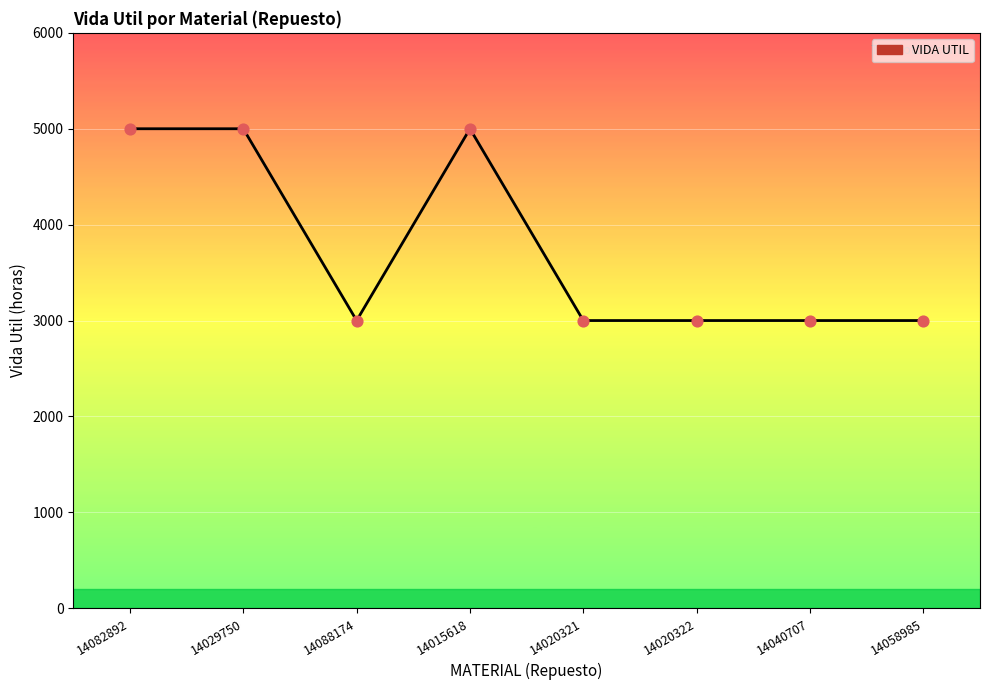

Which has a higher value, 14029750 or 14020322?

14029750